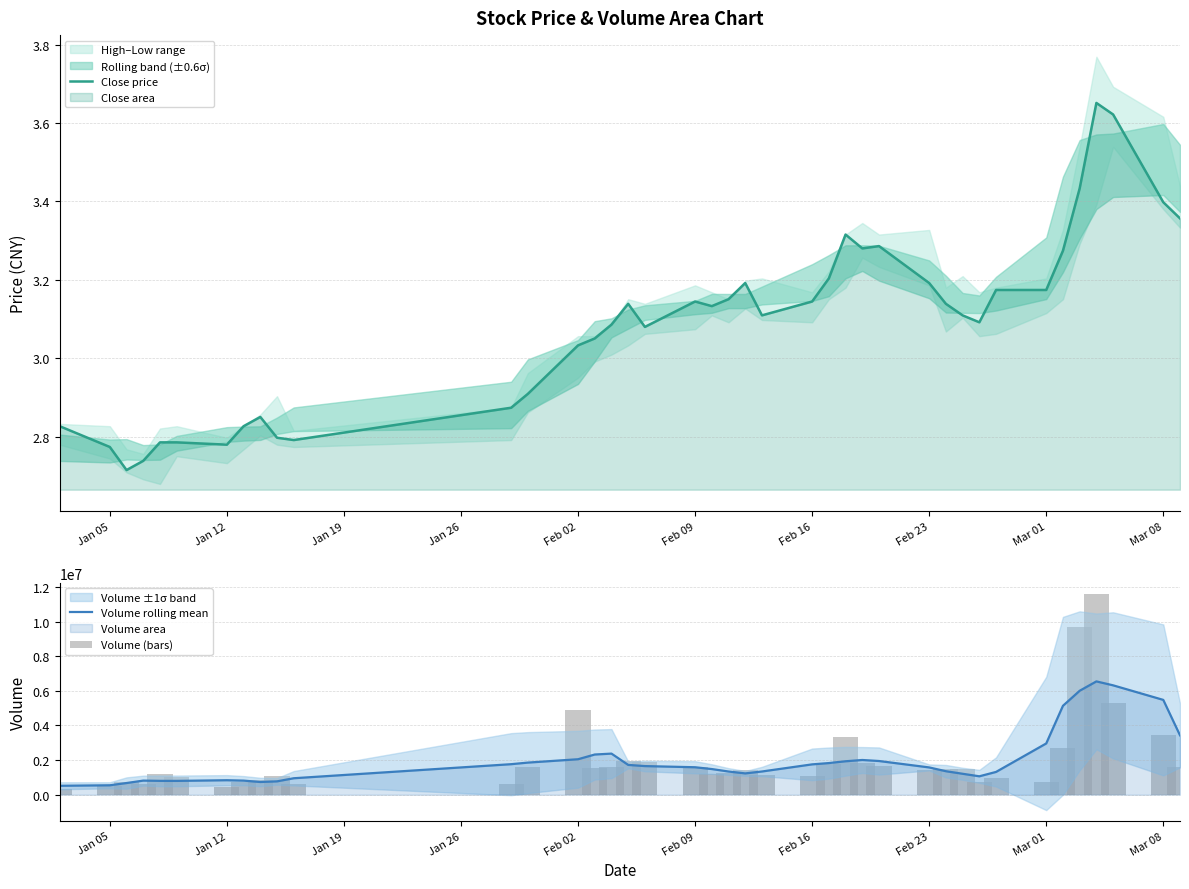

The value of Volume rolling mean at Feb 09 is 1587466.2. True or false?

True